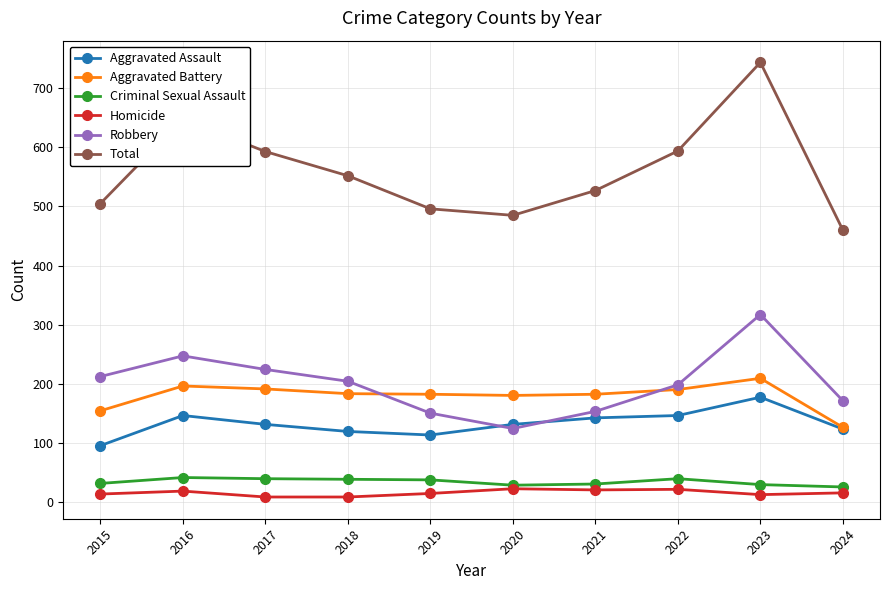

Which series has the widest spread of values?

Total